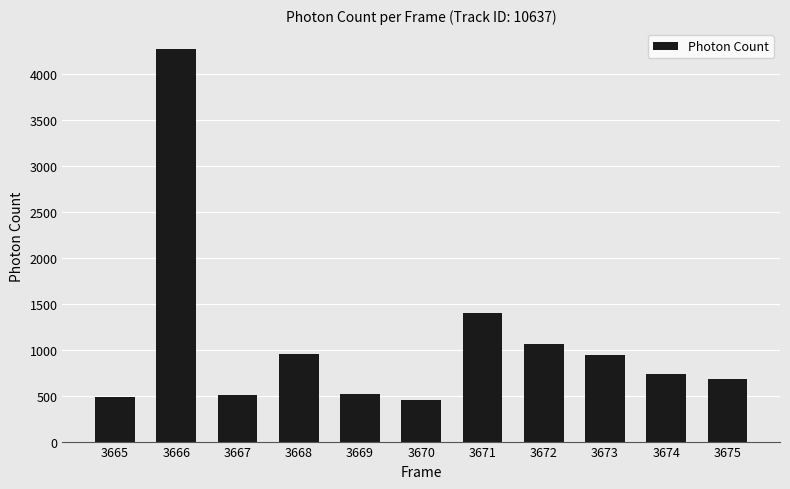

What is the value of the 1st bar from the left?

481.0